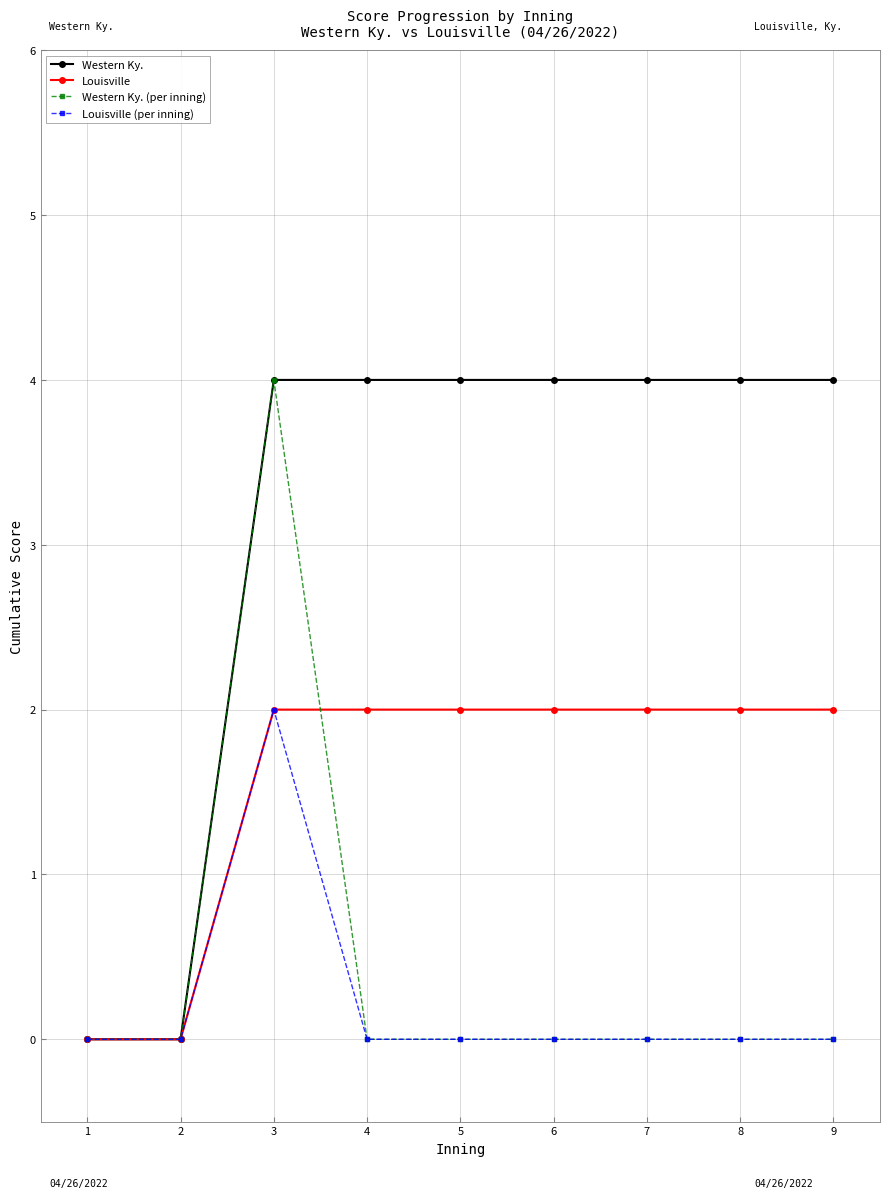

How many series are shown in this chart?

4